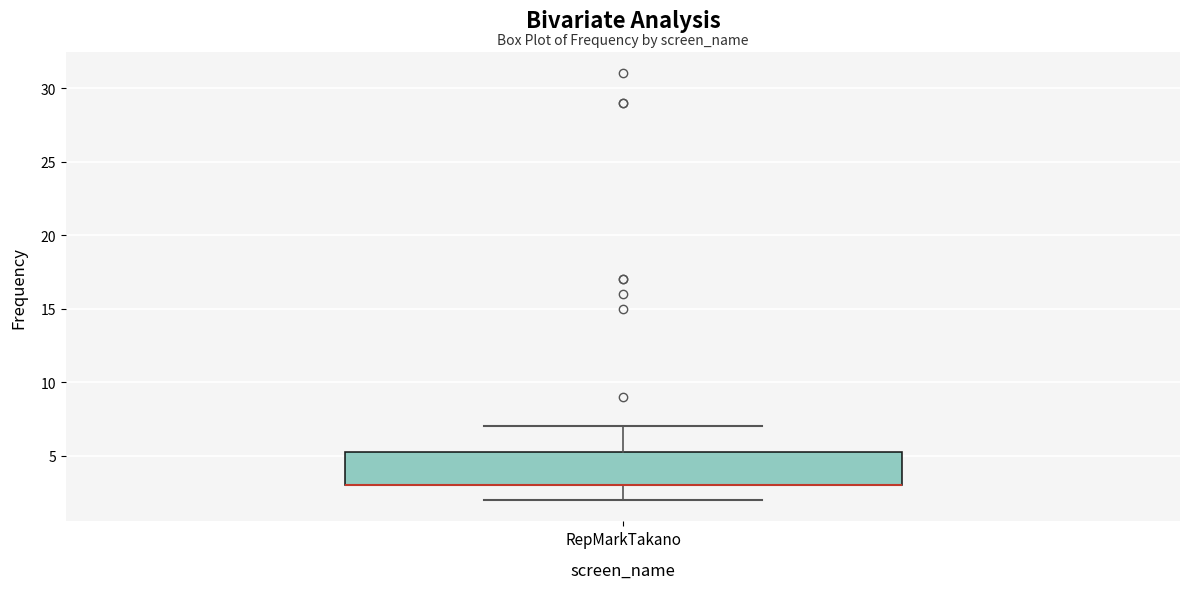

Read this box plot against the y-axis: the position of the median line, the range covered by the box, and the ends of both whiskers. The values are not printed on the chart, so give them approximately, as read against the axis.

median 3.0 (drawn on the box's lower edge), box 3.0 to 5.5, whiskers 2.0 to 7.0